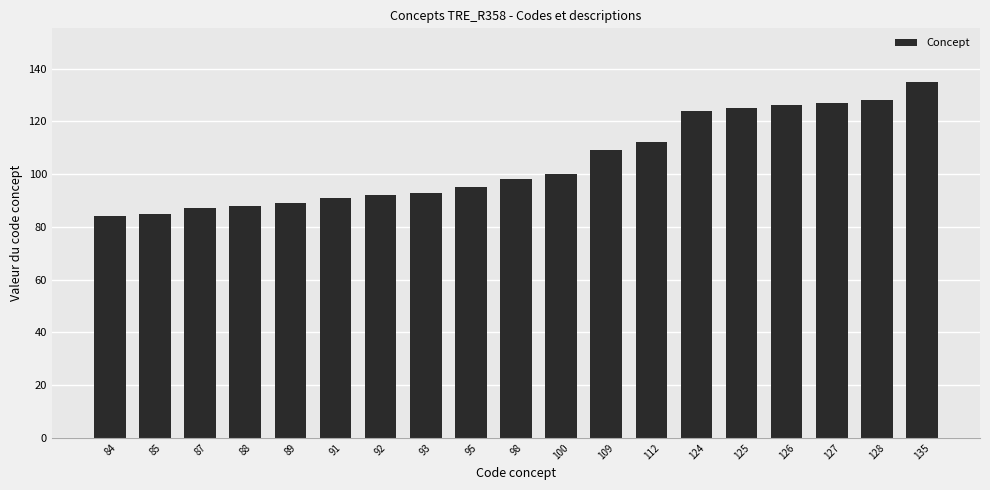

What is the difference between the maximum and minimum values?

51